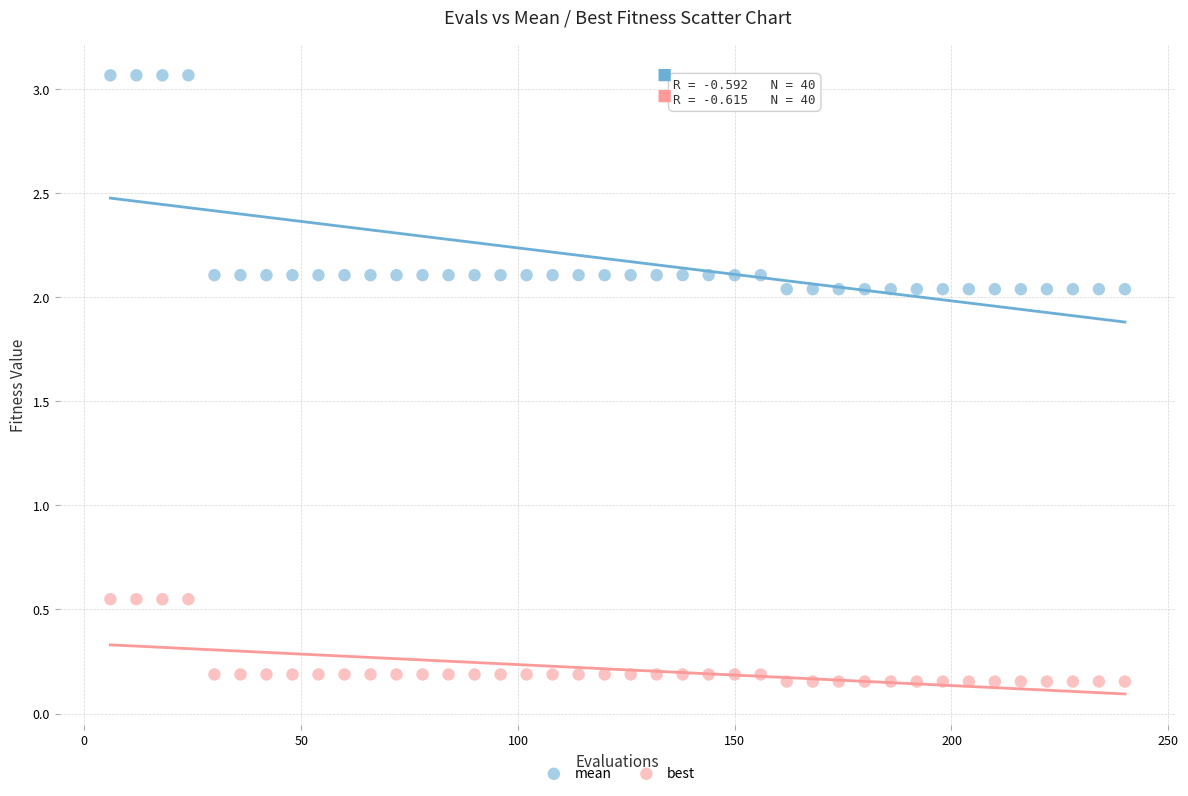

Across all data points, what is the range of Y values (max minus min)?

2.9